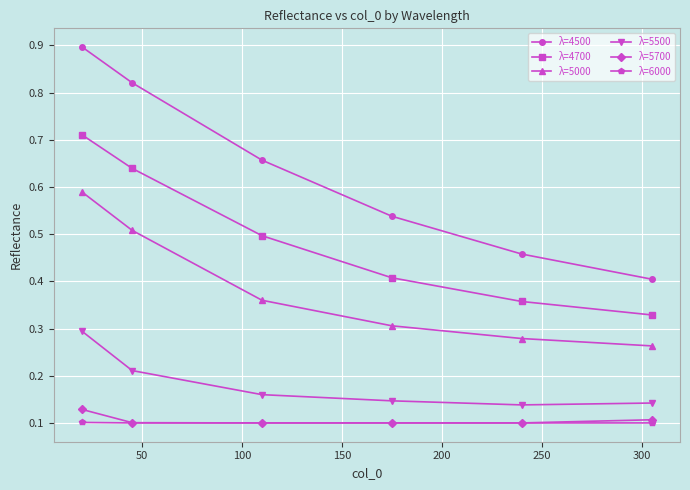

How many λ=5500 values are between 0 and 1?

6